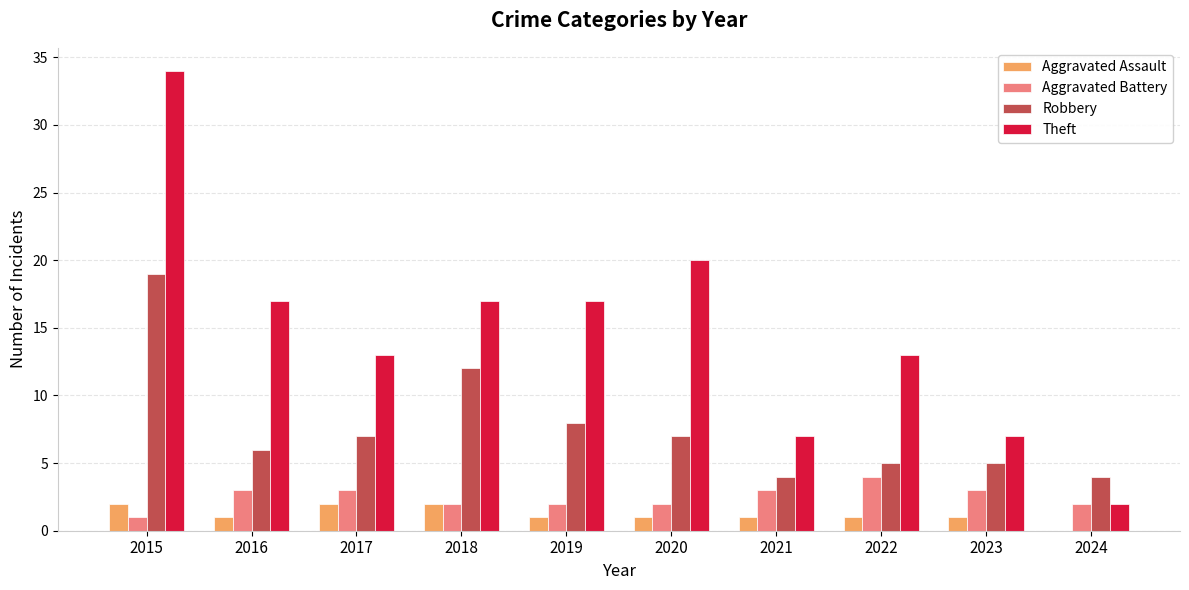

At which category is the sum across all series the highest?

2015